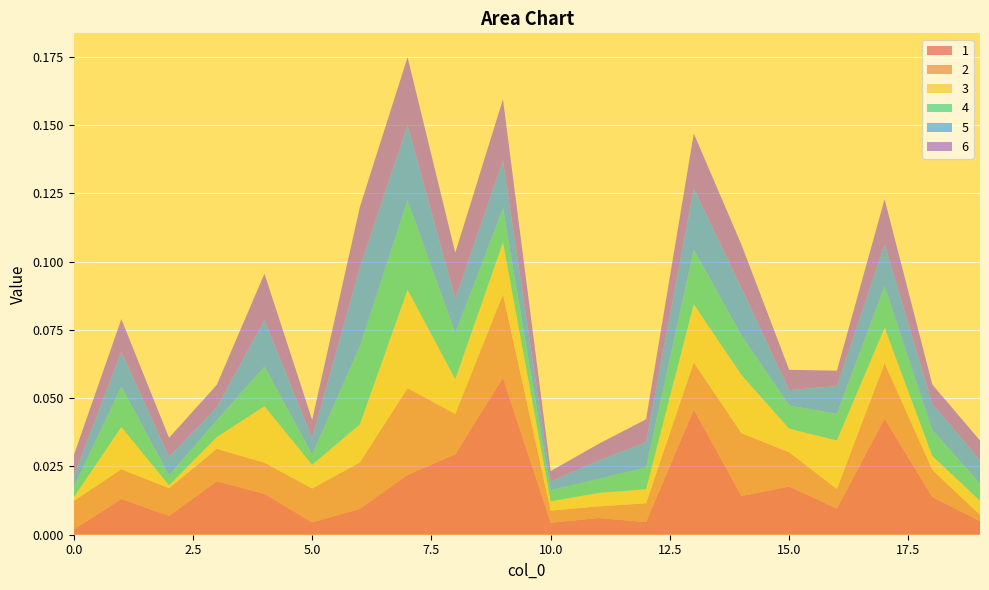

Reading left to right, extract all data points from this chart.

1: 0.0	0.0	0.0	0.0	0.0	0.0	0.0	0.0	0.0	0.1	0.0	0.0	0.0	0.0	0.0	0.0	0.0	0.0	0.0	0.0
2: 0.0	0.0	0.0	0.0	0.0	0.0	0.0	0.0	0.0	0.0	0.0	0.0	0.0	0.0	0.0	0.0	0.0	0.0	0.0	0.0
3: 0.0	0.0	0.0	0.0	0.0	0.0	0.0	0.0	0.0	0.0	0.0	0.0	0.0	0.0	0.0	0.0	0.0	0.0	0.0	0.0
4: 0.0	0.0	0.0	0.0	0.0	0.0	0.0	0.0	0.0	0.0	0.0	0.0	0.0	0.0	0.0	0.0	0.0	0.0	0.0	0.0
5: 0.0	0.0	0.0	0.0	0.0	0.0	0.0	0.0	0.0	0.0	0.0	0.0	0.0	0.0	0.0	0.0	0.0	0.0	0.0	0.0
6: 0.0	0.0	0.0	0.0	0.0	0.0	0.0	0.0	0.0	0.0	0.0	0.0	0.0	0.0	0.0	0.0	0.0	0.0	0.0	0.0